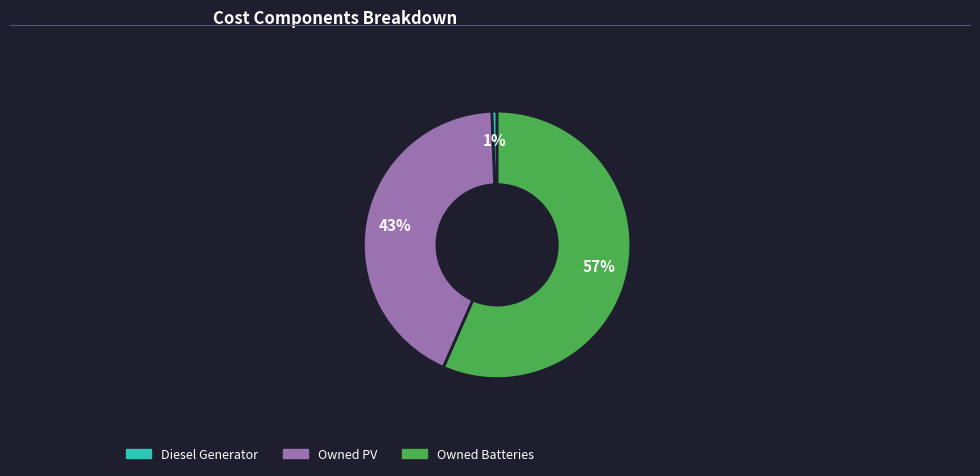

Which slice is the largest?

Owned Batteries